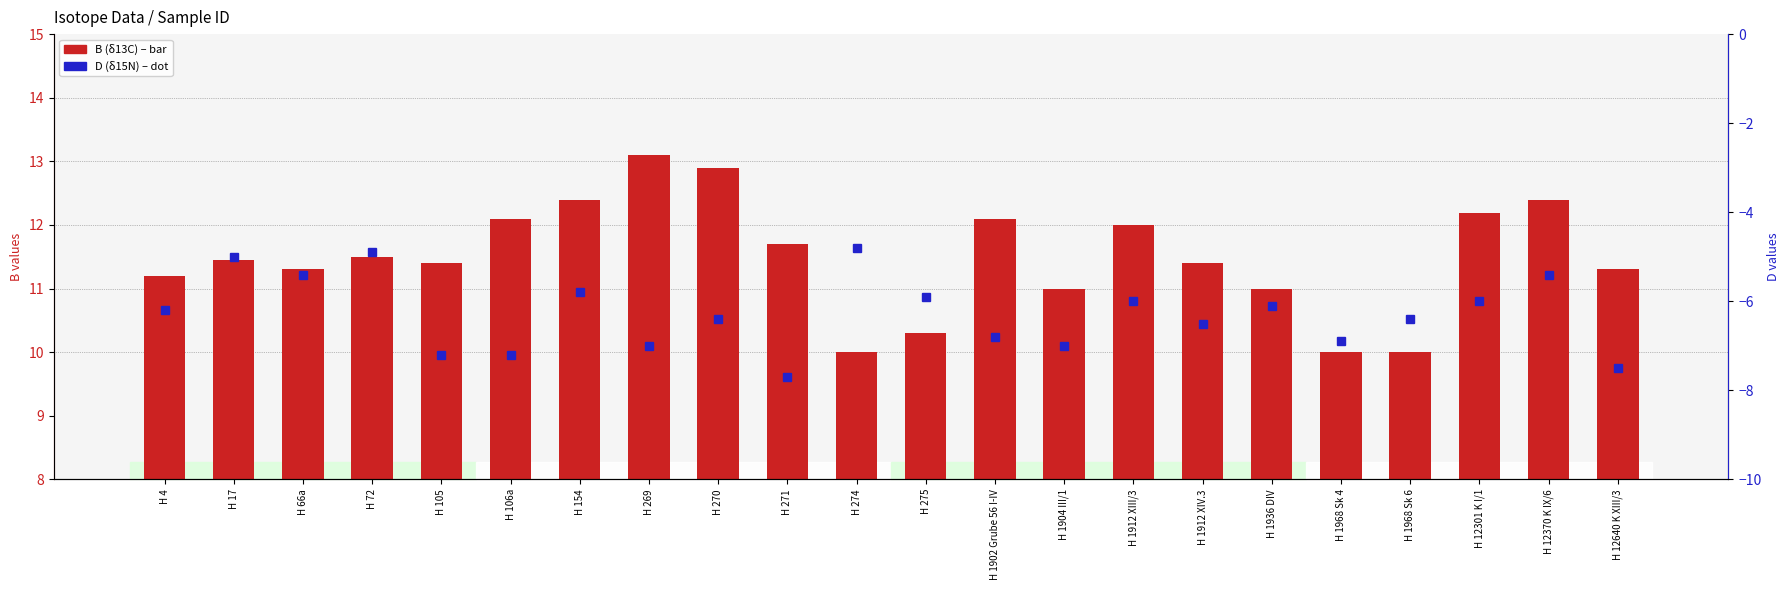

What is the approximate value of B (δ13C) at H 270?

12.9